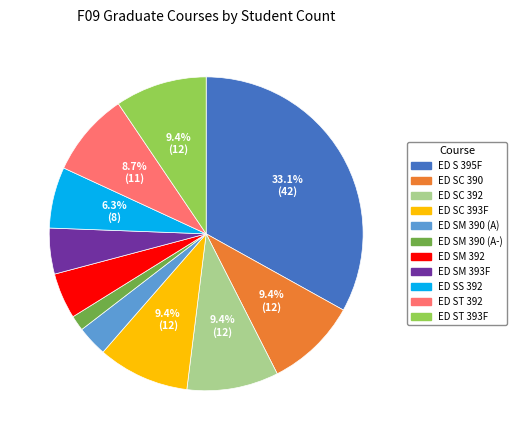

To the nearest percent, what is the difference between the ED S 395F and ED SM 393F slice percentages?

28%